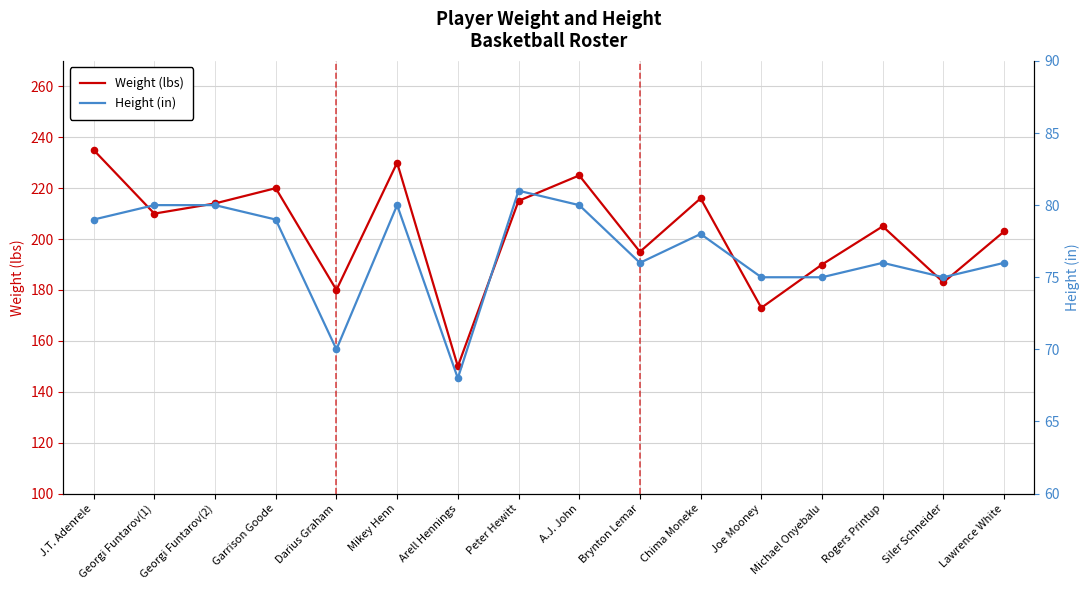

Which series contains the lowest Y value?

Height (in)